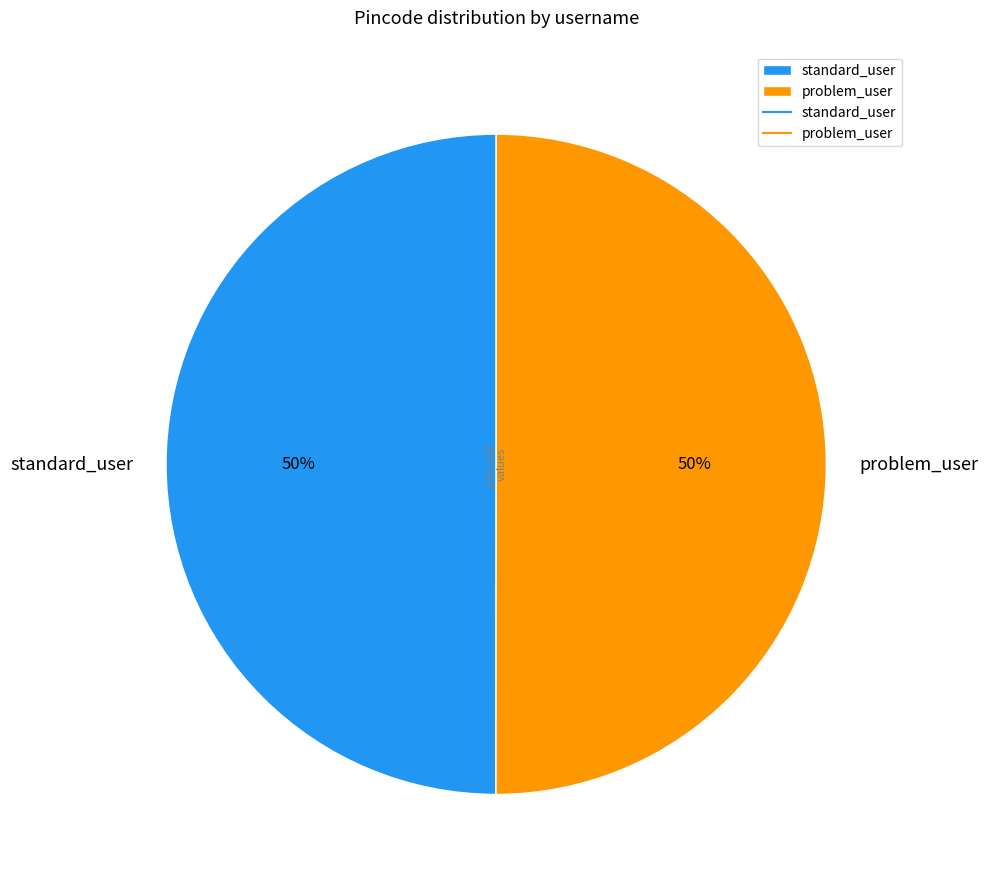

Do problem_user and standard_user together represent more than half of the pie?

Yes